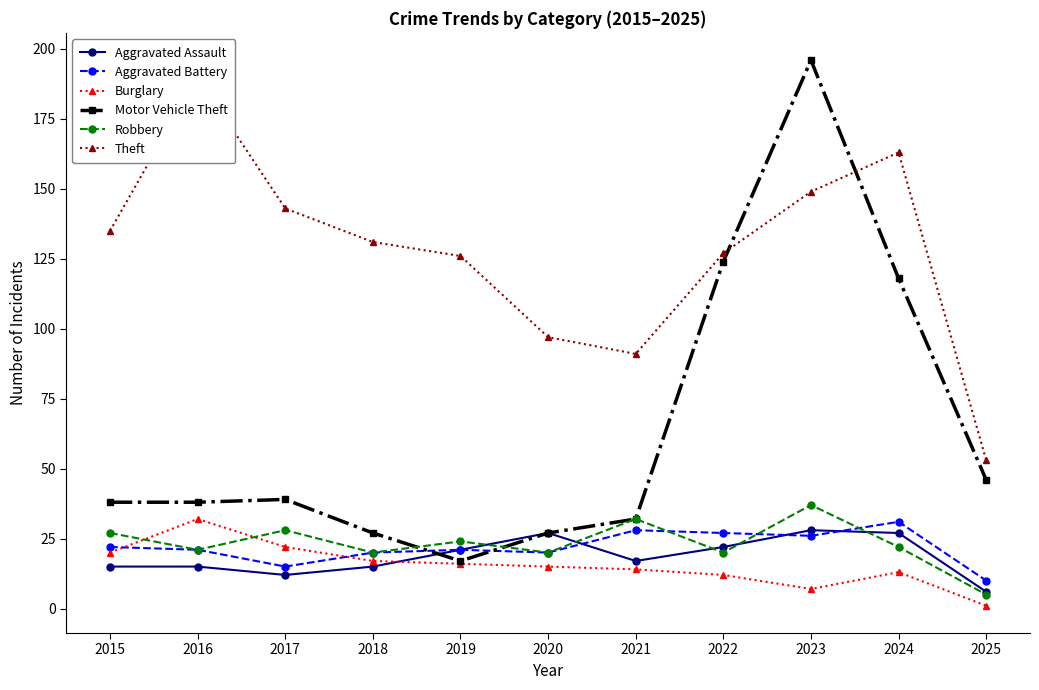

At which category is the sum across all series the highest?

2023